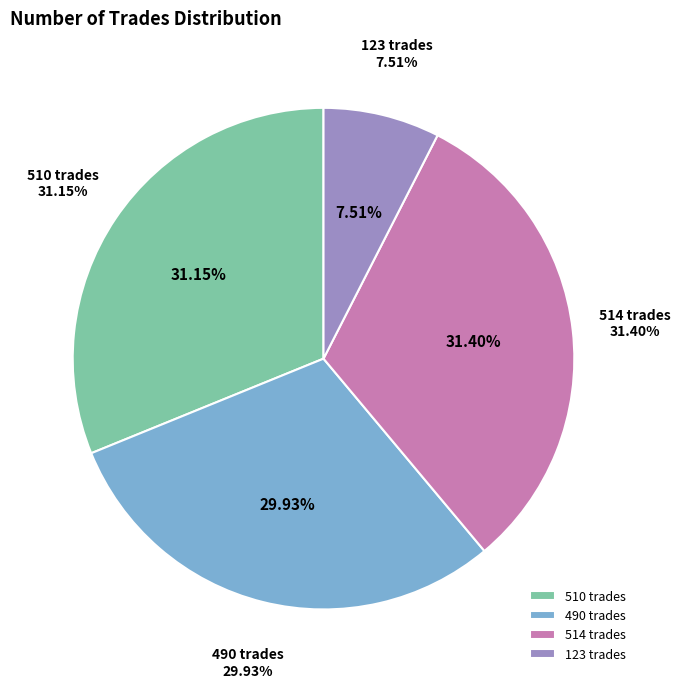

Do 514 trades (original) and 123 trades (original) together represent more than half of the pie?

No